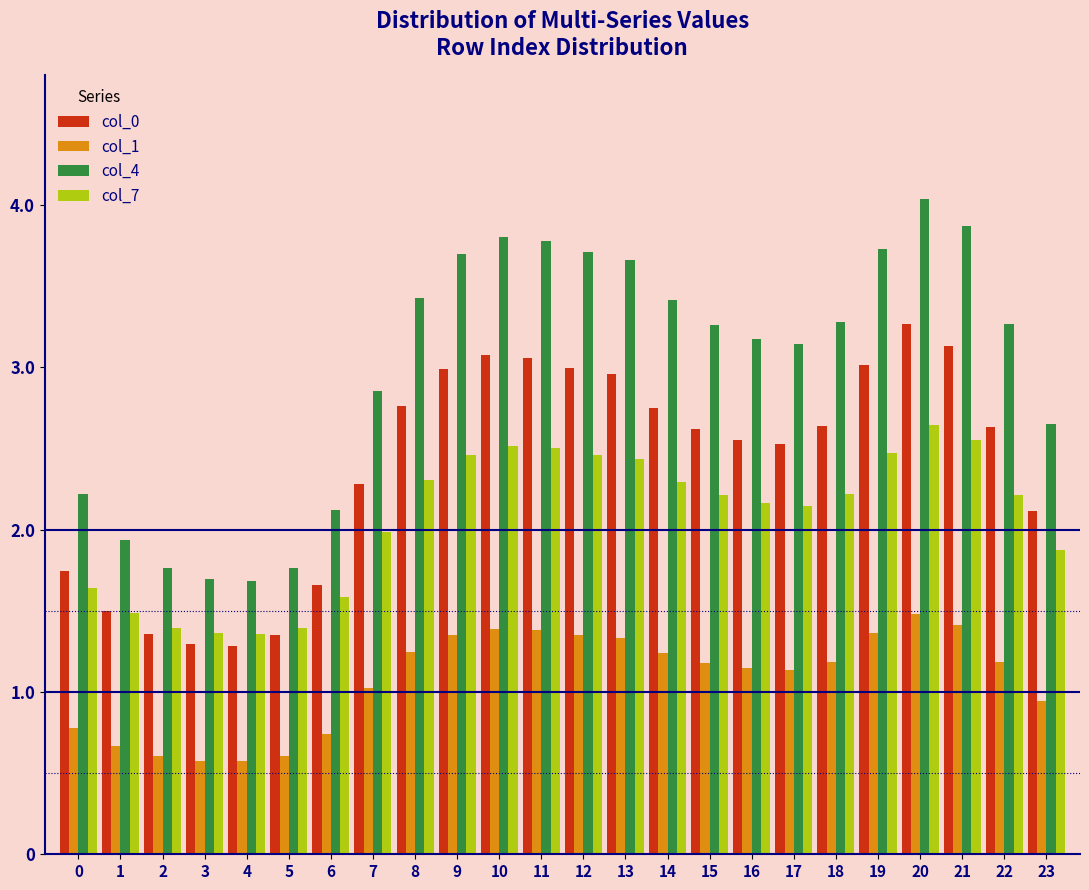

List the series in order of their peak value, highest first.

col_4, col_0, col_7, col_1